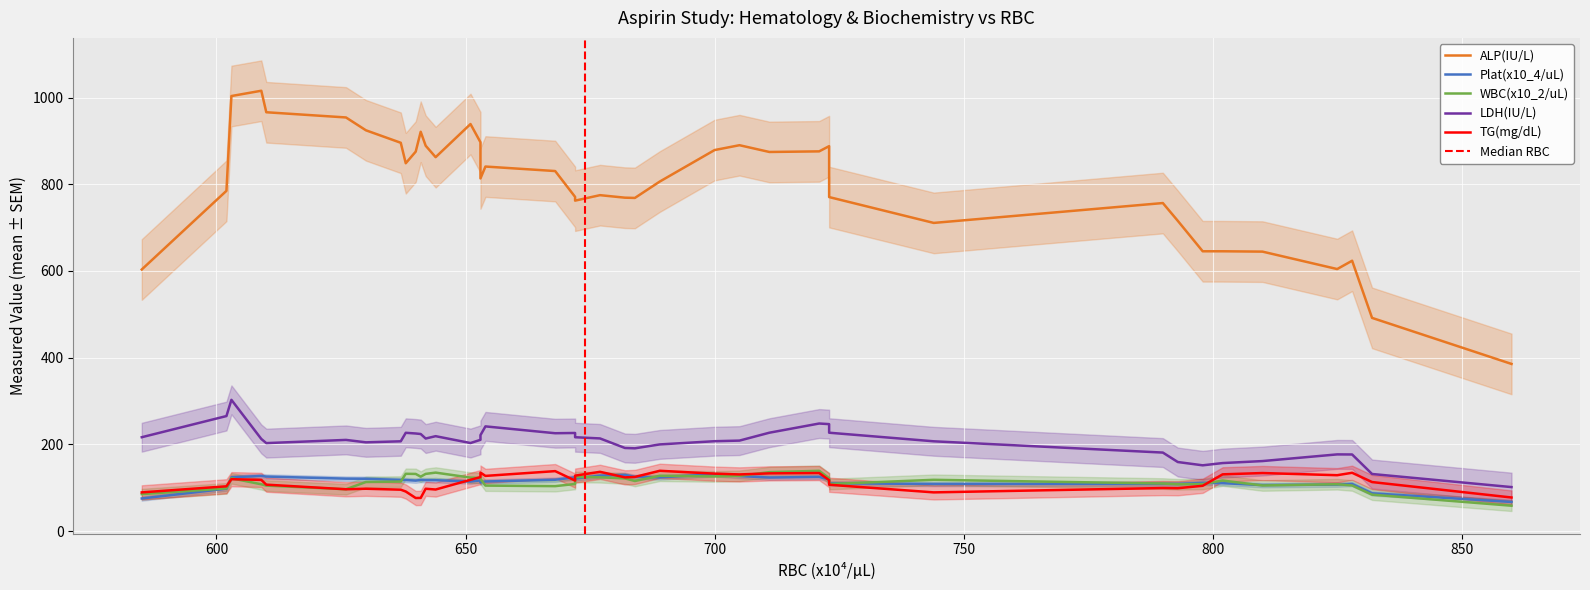

What is the sum of the Plat(x10_4/uL) values at 653 and 626?

234.9